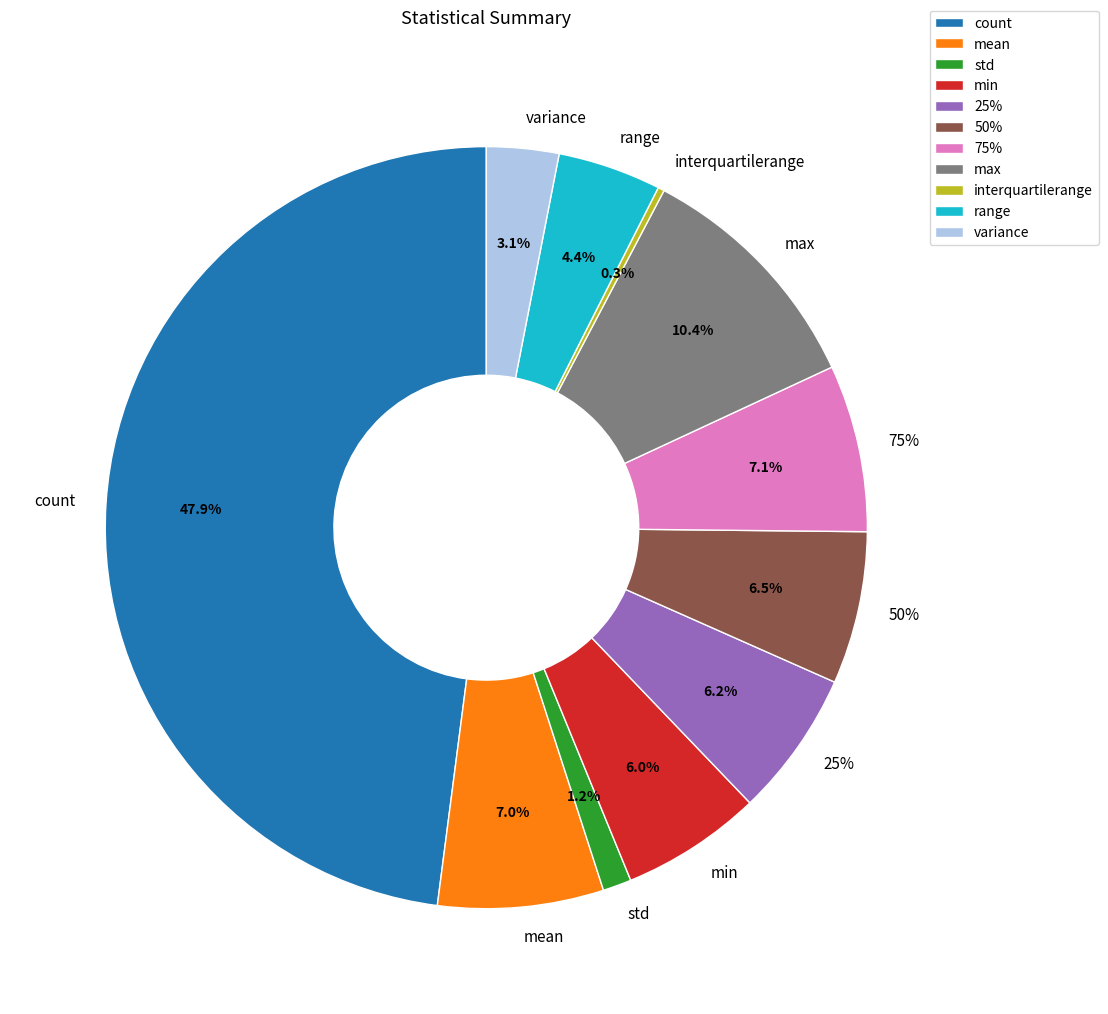

What percentage is the std slice, to the nearest percent?

1%